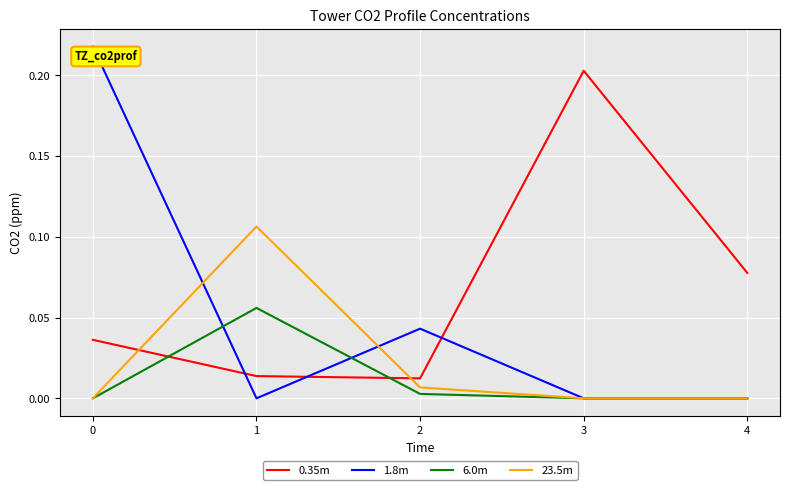

Between 2 and 4, which series saw the biggest shift?

0.35m